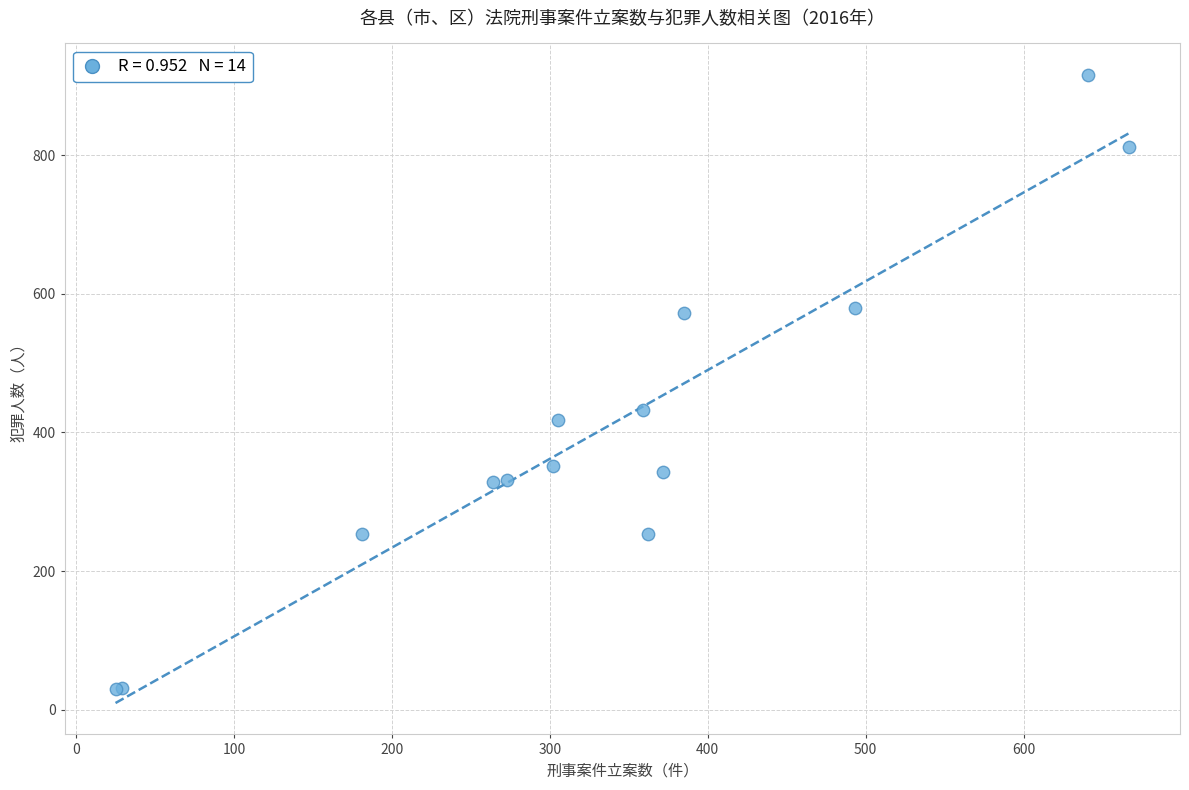

What Y value in the scatter plot is closest to 473?

433